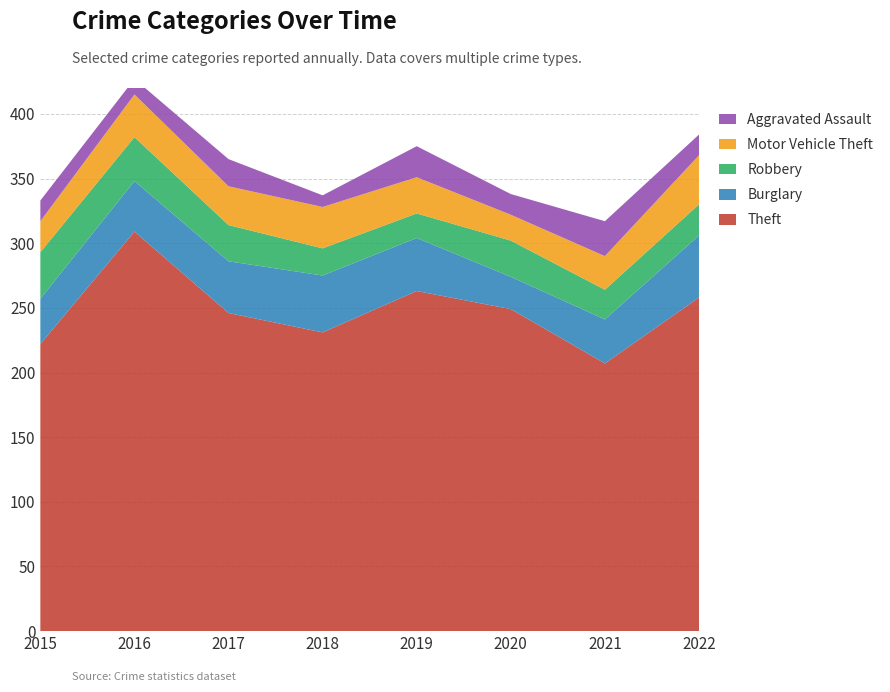

Reading right to left, what are all the values shown in this chart?

Theft: 258	207	249	263	231	246	309	222
Burglary: 48	34	25	41	44	40	39	35
Robbery: 24	23	28	19	21	28	34	36
Motor Vehicle Theft: 38	26	20	28	32	30	33	24
Aggravated Assault: 16	27	16	24	9	21	12	16